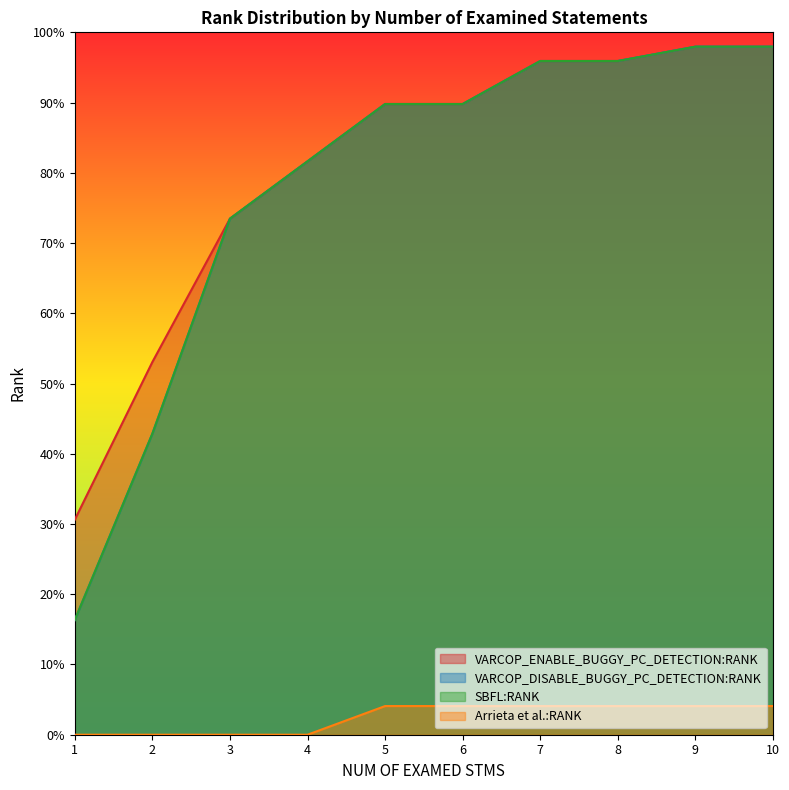

Which category has the highest value in the SBFL:RANK series?

9